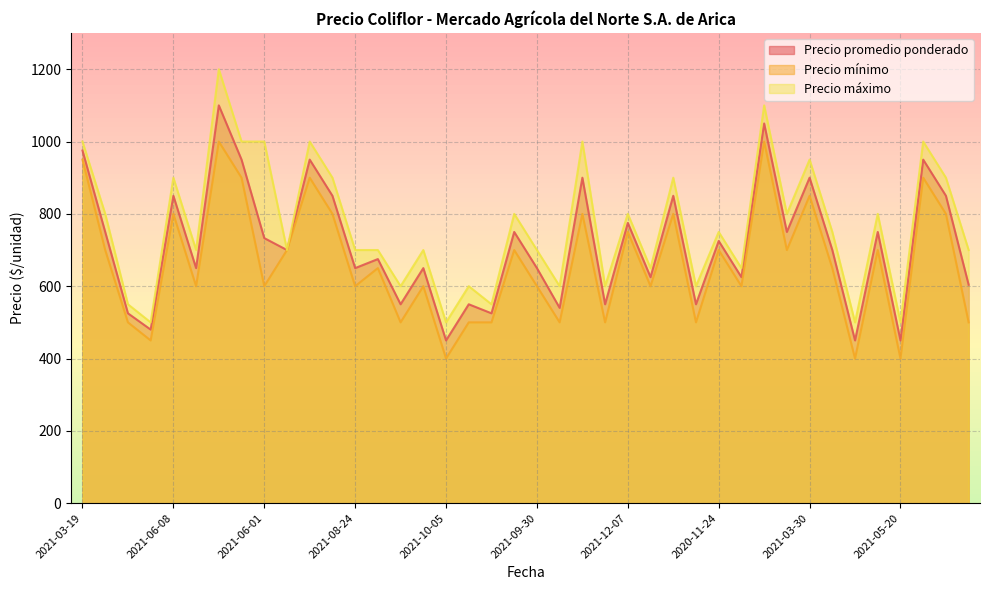

What is the difference between the second highest and second lowest values in the Precio promedio ponderado series?

600